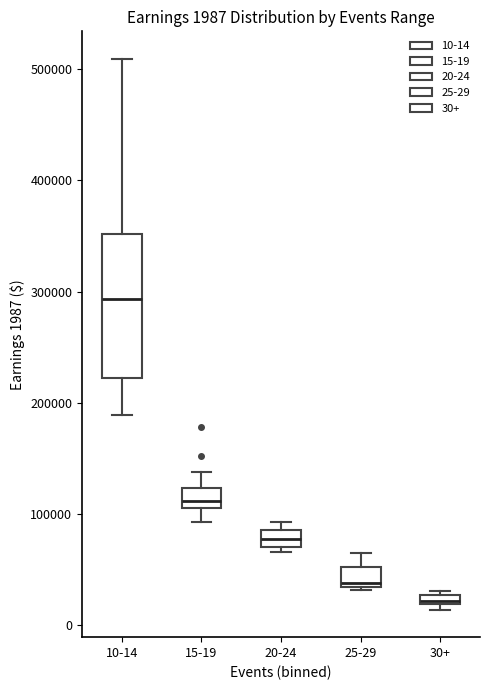

Comparing the boxes themselves (not the whiskers), which one is the tallest?

10-14